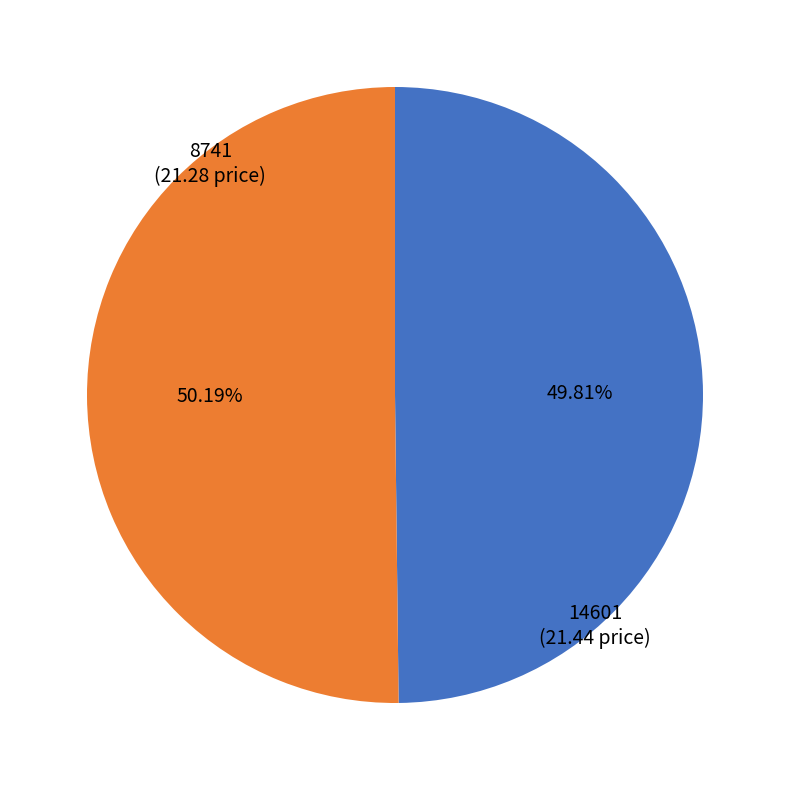

To the nearest percent, what percentage of the pie is 8741?

50%